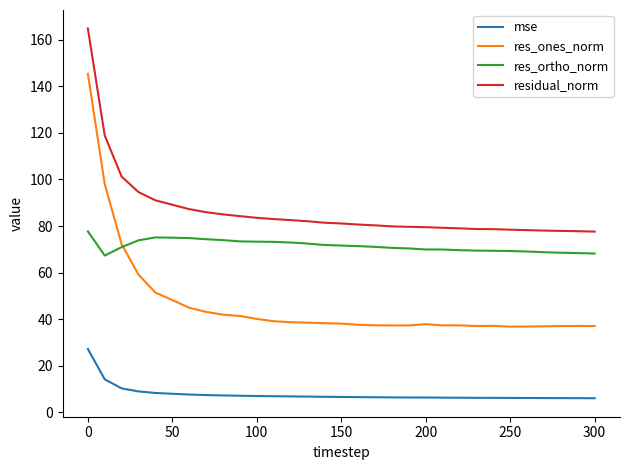

Rank the series by their maximum value, from highest to lowest.

residual_norm, res_ones_norm, res_ortho_norm, mse